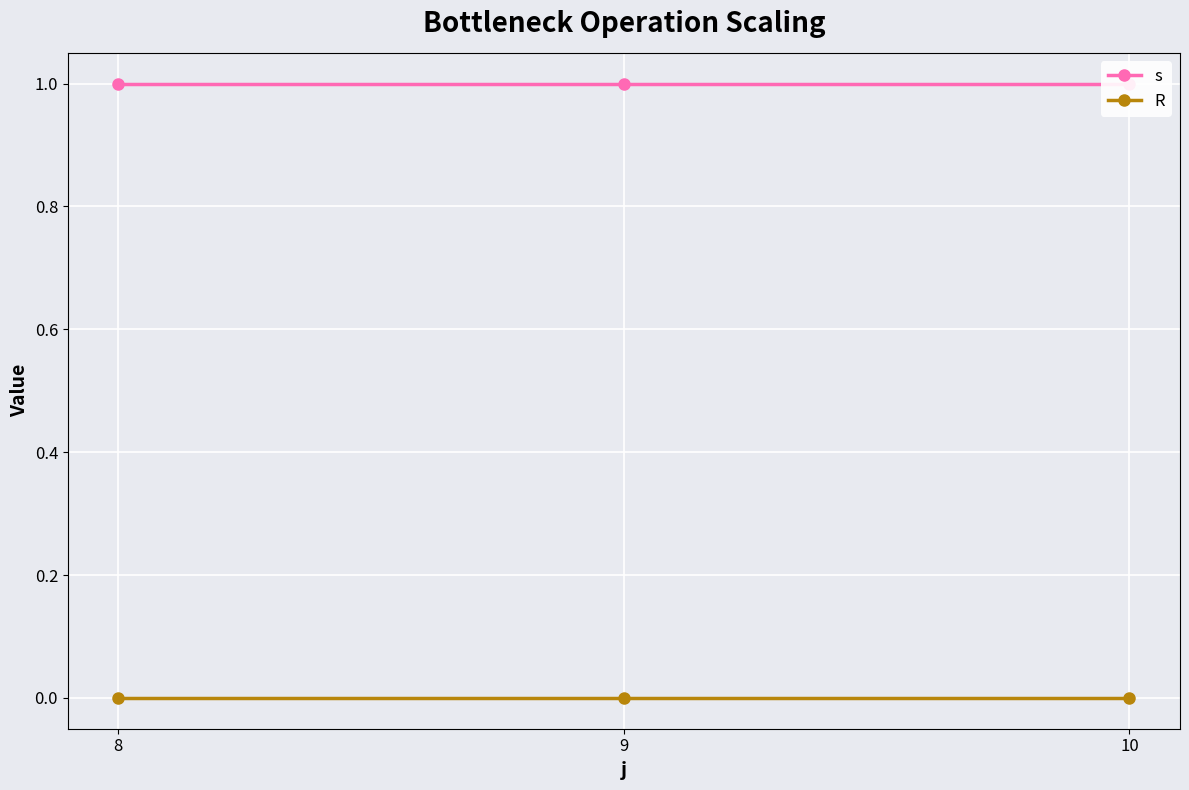

Which category has the lowest value across all series?

8